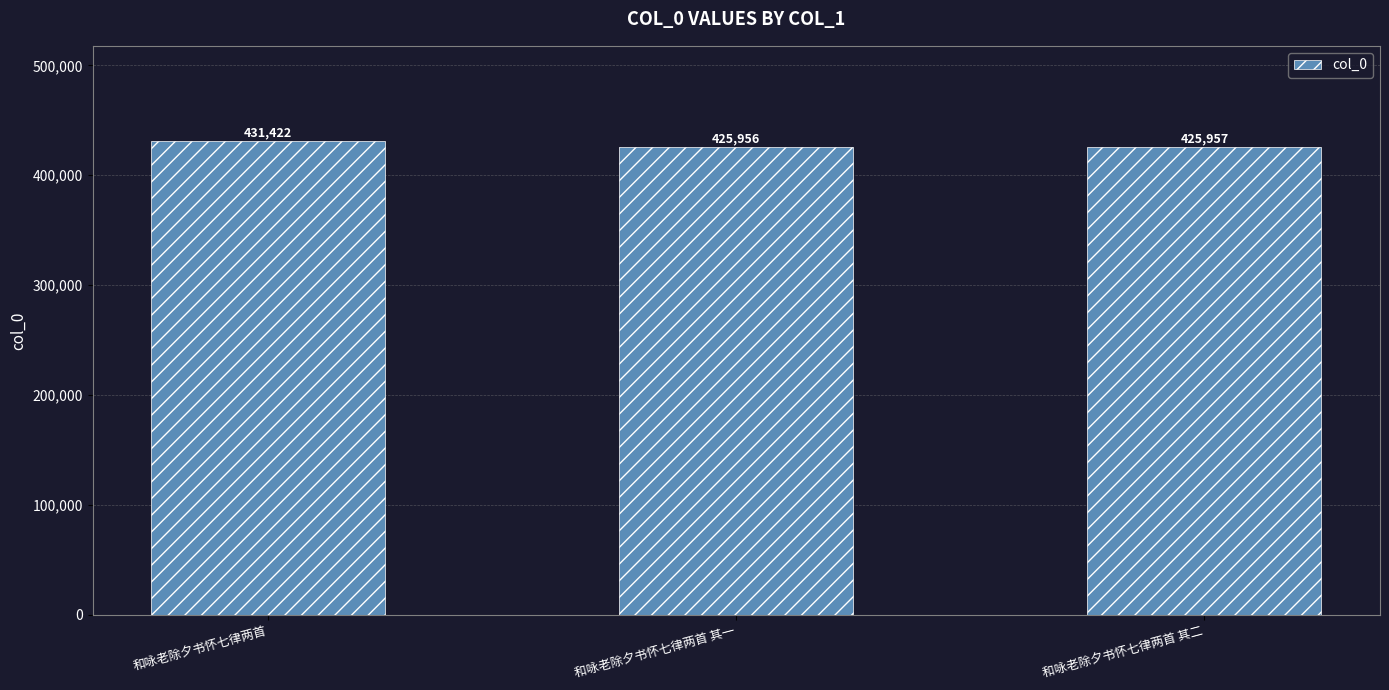

What is the approximate value at 和咏老除夕书怀七律两首, to the nearest 10?

431420